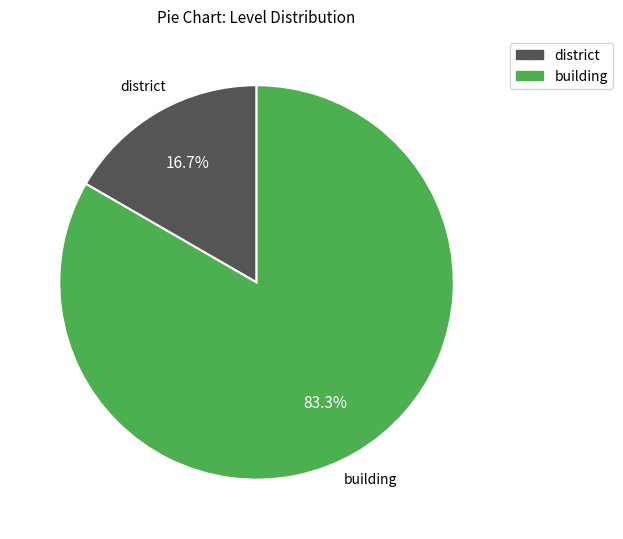

Which category has the biggest portion of the pie?

building